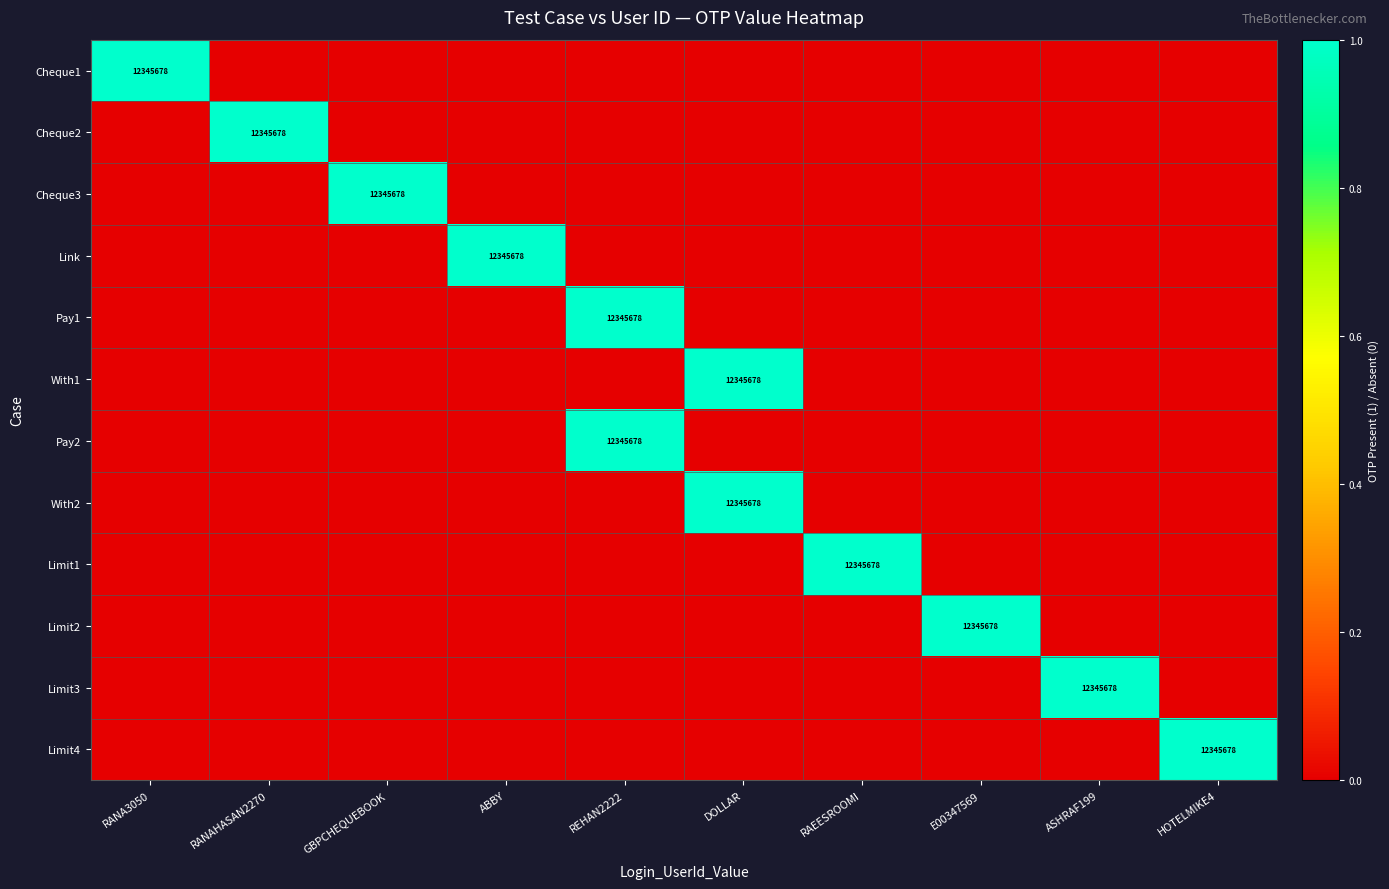

The With1 series shows 12345678 at DOLLAR. True or false?

True